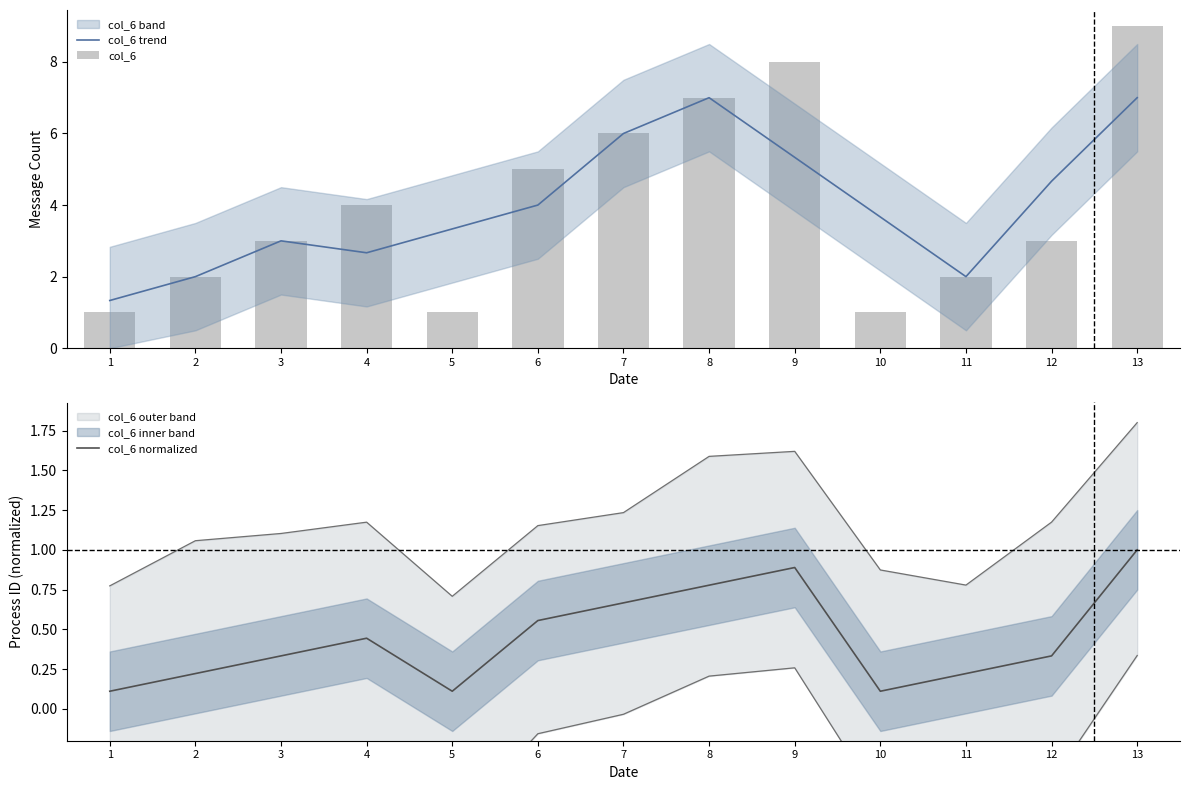

How many groups of bars are there?

13